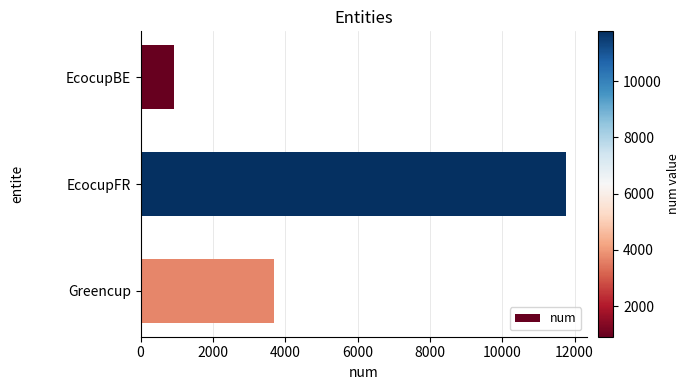

List the labels in order of value, smallest first.

EcocupBE, Greencup, EcocupFR